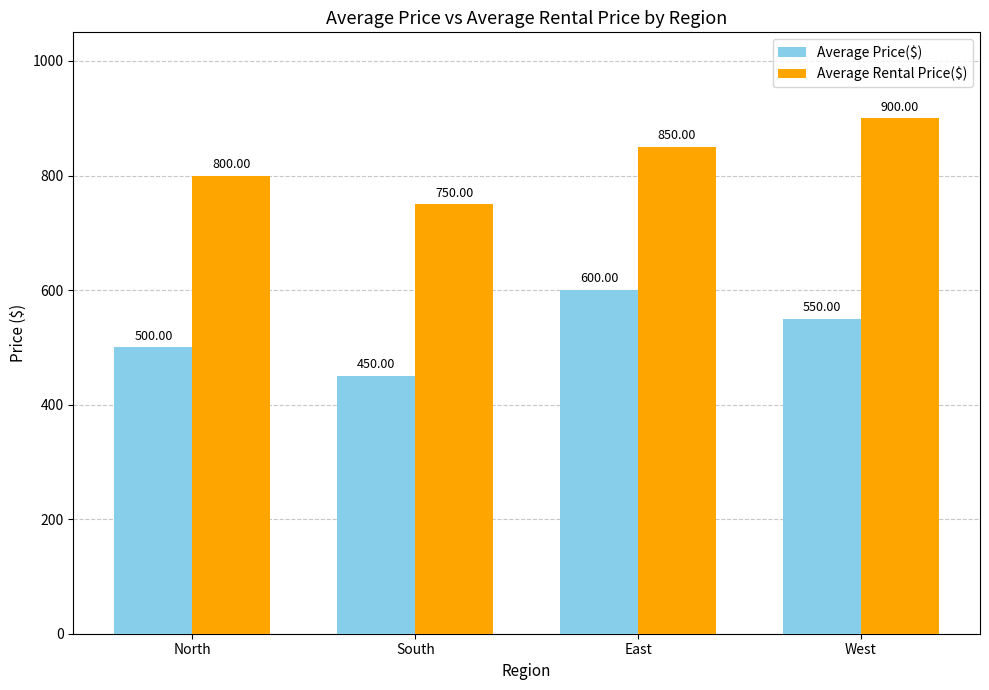

What is the average value of the Average Price($) series?

525